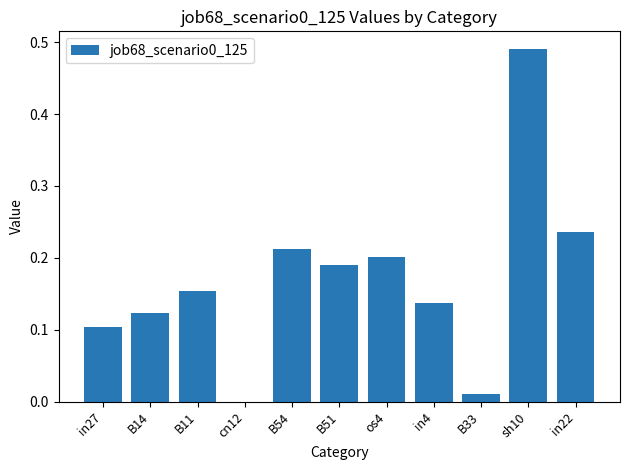

At which category does the chart reach its peak across all series?

sh10